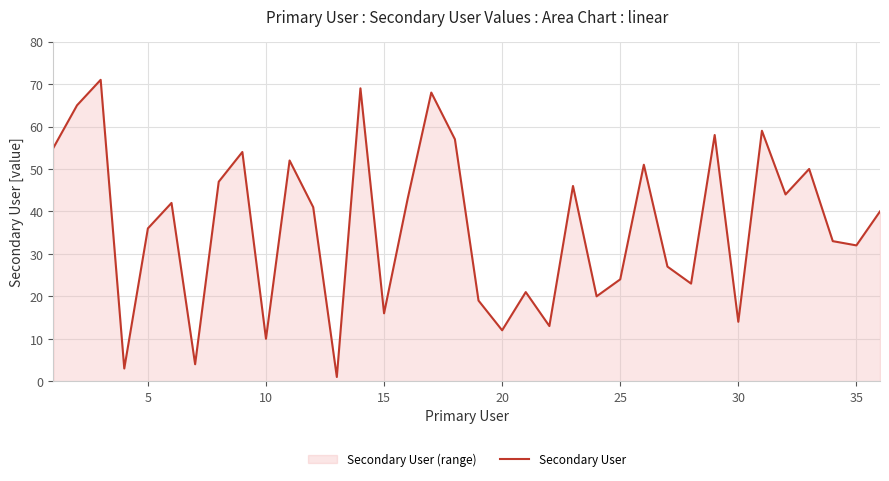

True or false: there are more than 0 points higher than both neighbors.

True